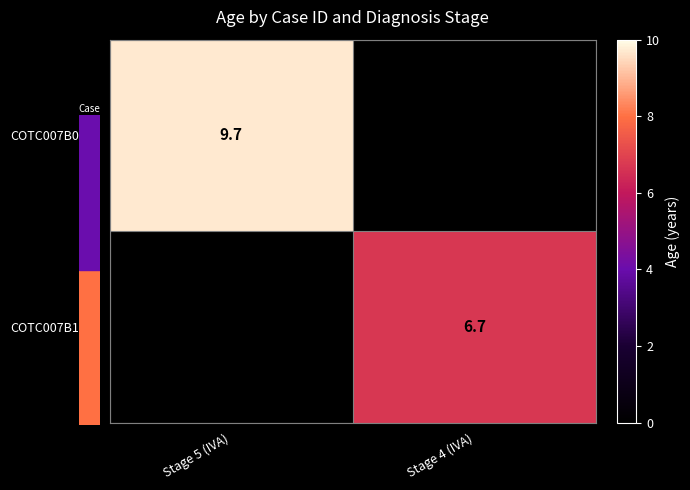

Is the value of COTC007B1602 at Stage 4 (IVA) greater than the value of COTC007B0616 at Stage 5 (IVA)?

No